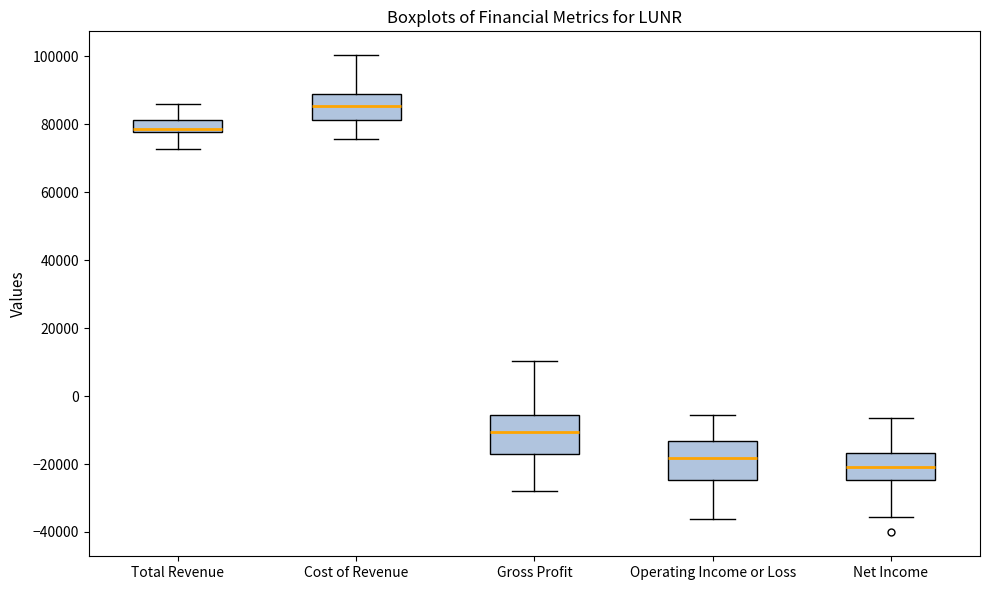

Which box has the highest median line?

Cost of Revenue